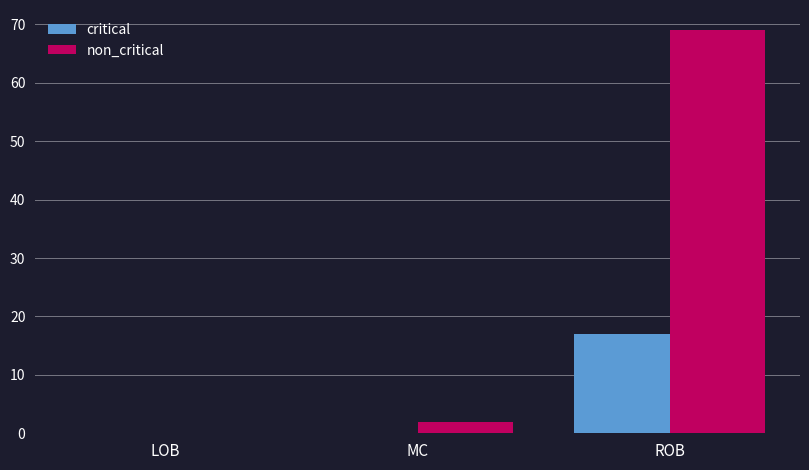

Is it true that critical equals -10 at MC?

False